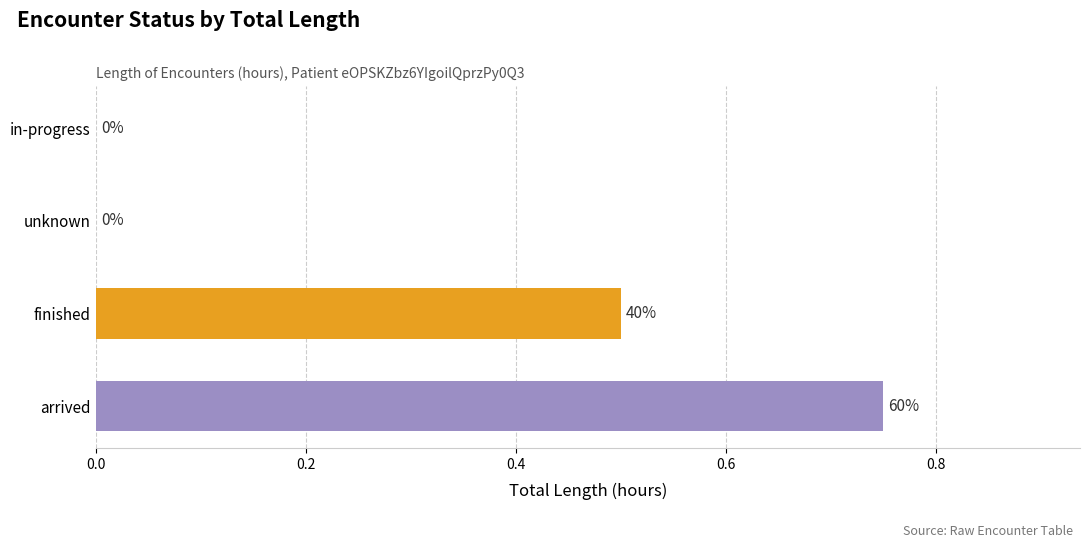

How many bars are there in total?

4